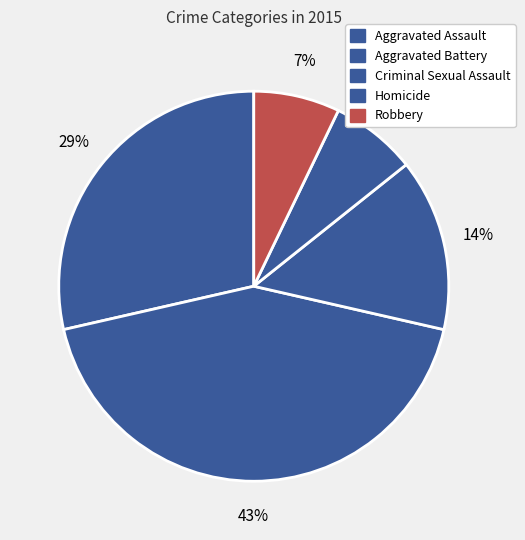

Is there any slice that represents more than half of the pie?

No